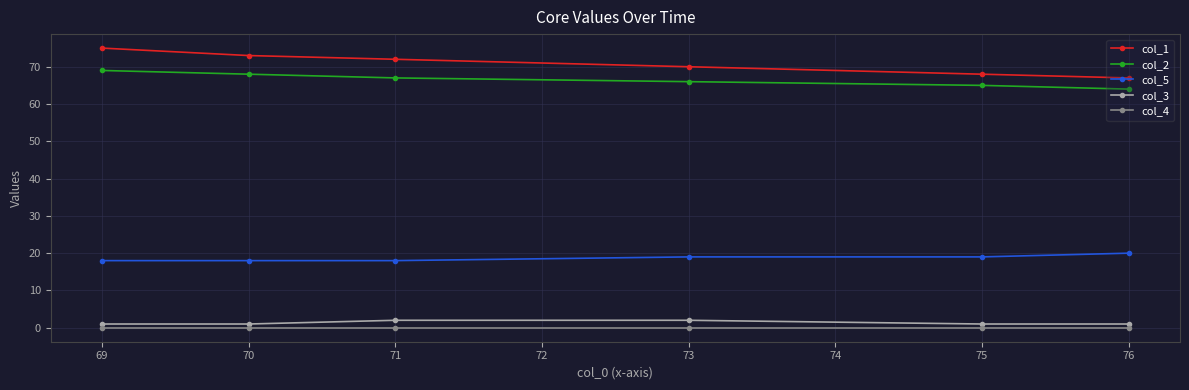

List the series in order of their peak value, highest first.

col_1, col_2, col_5, col_3, col_4